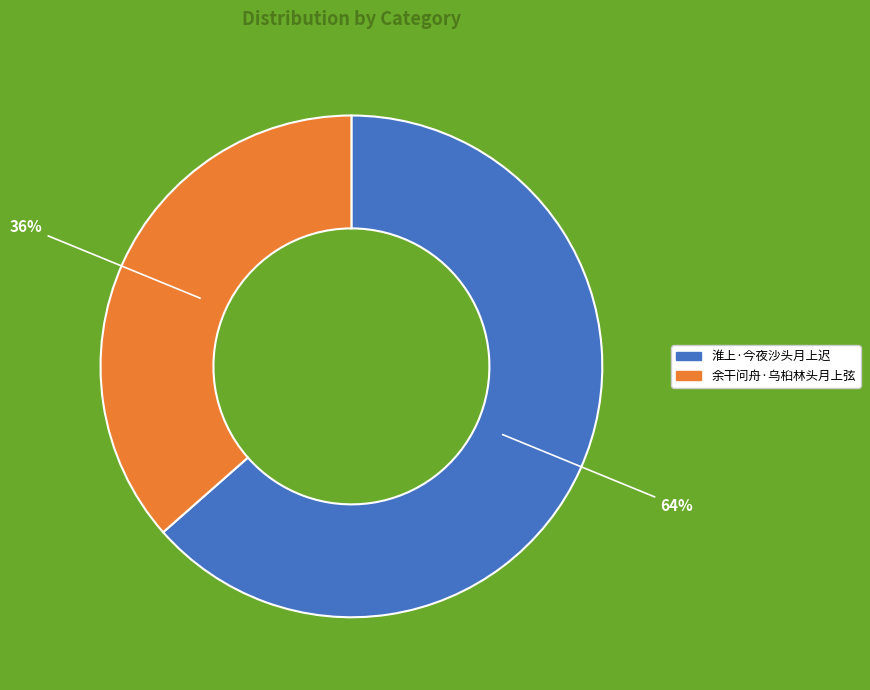

Which slice represents more than half of the pie?

淮上·今夜沙头月上迟